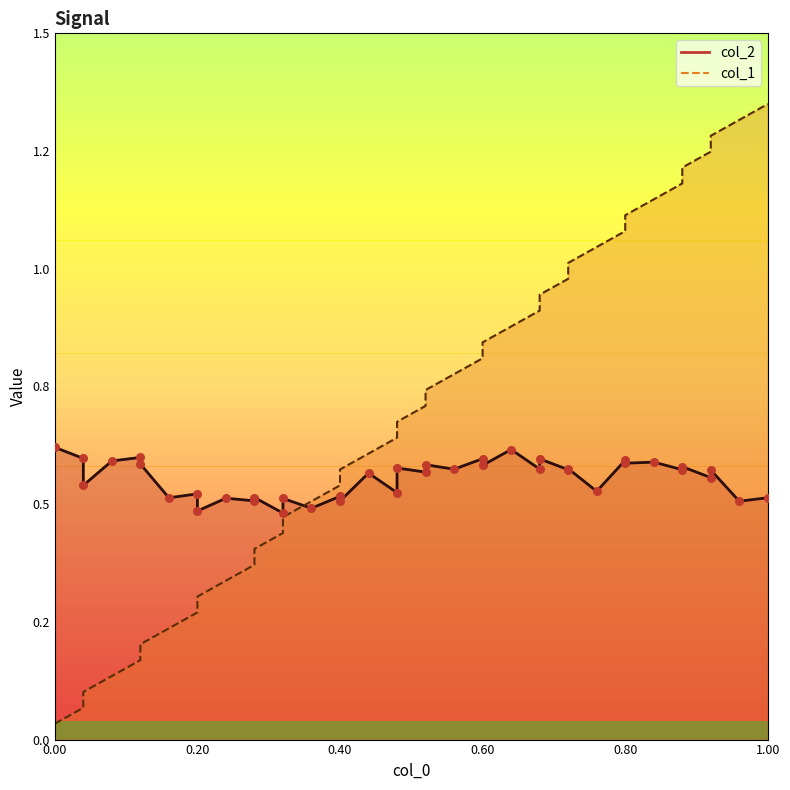

Which series has the largest total across all categories?

col_1